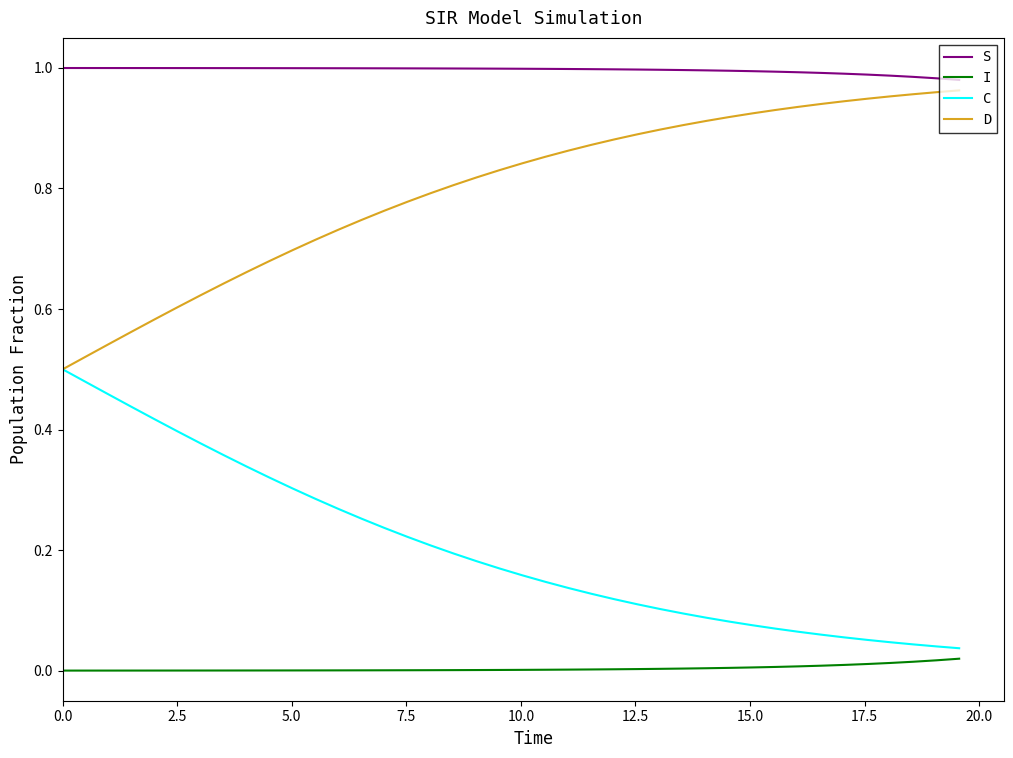

True or false: S and C cross at least once.

False